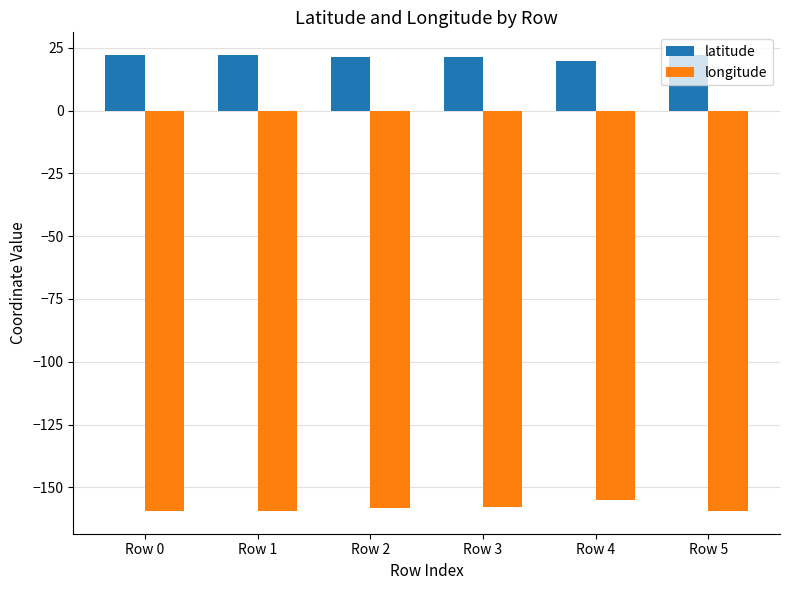

How many bars are there in each group?

2